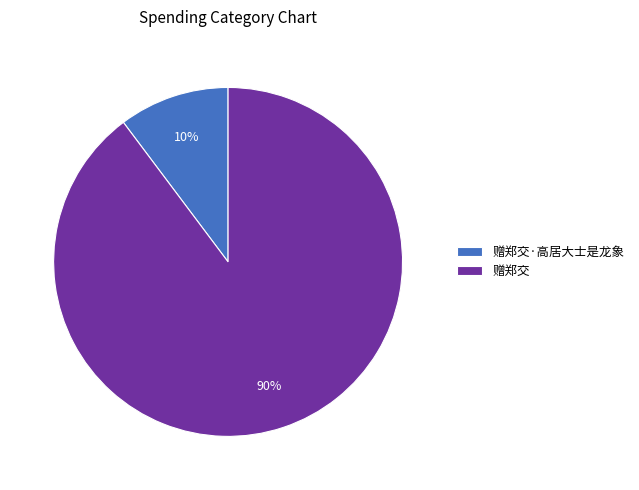

To the nearest percent, what percentage of the pie is 赠郑交·高居大士是龙象?

10%